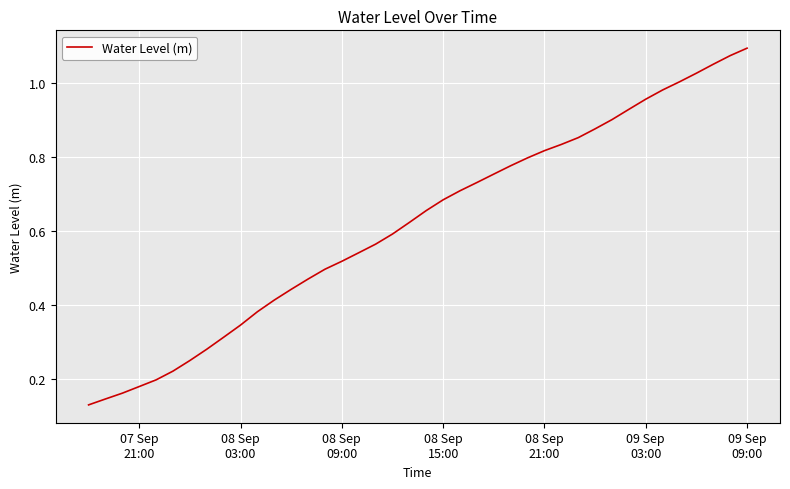

How many lines are shown in the chart?

1